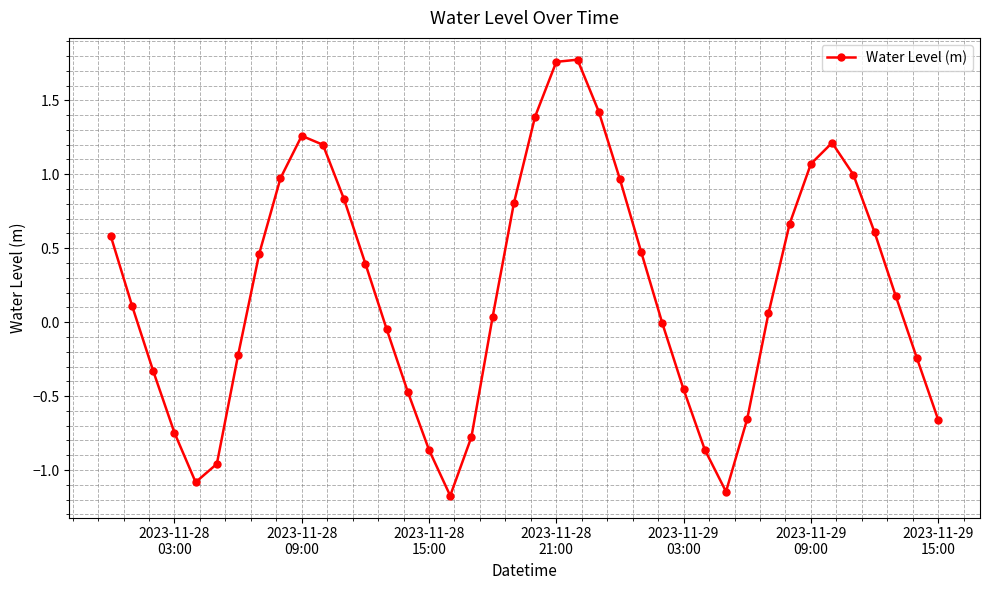

What is the sum of all values?

8.5